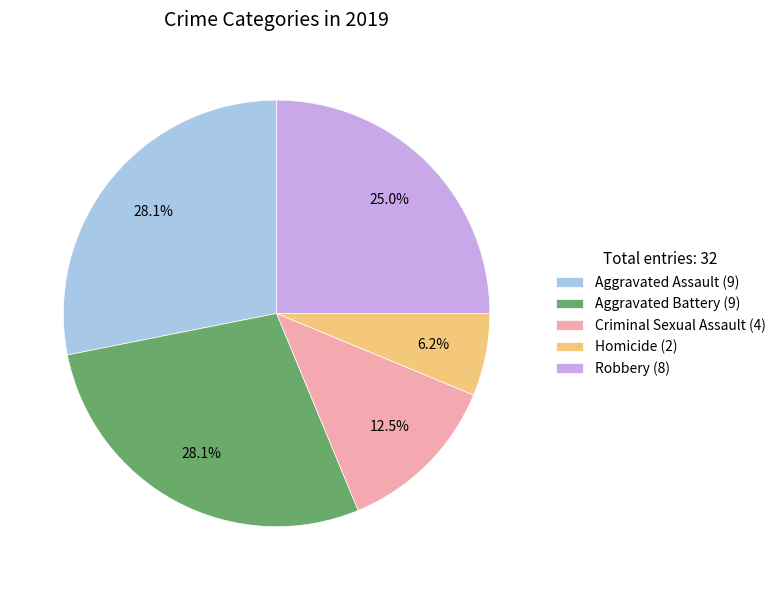

How many segments does this pie chart have?

5